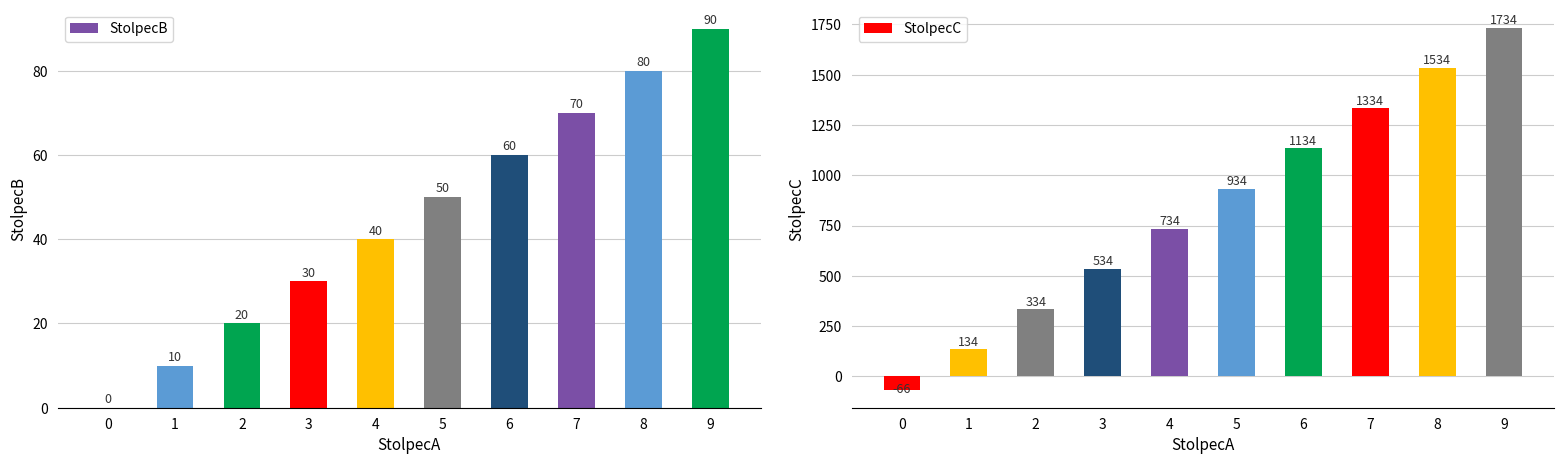

Count the number of categories in the chart.

10